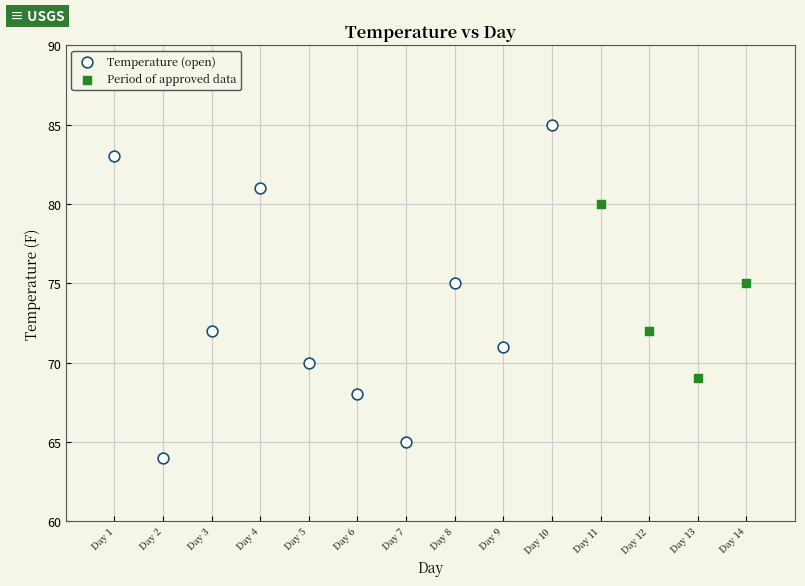

Which series reaches the maximum Y coordinate?

Temperature (open)